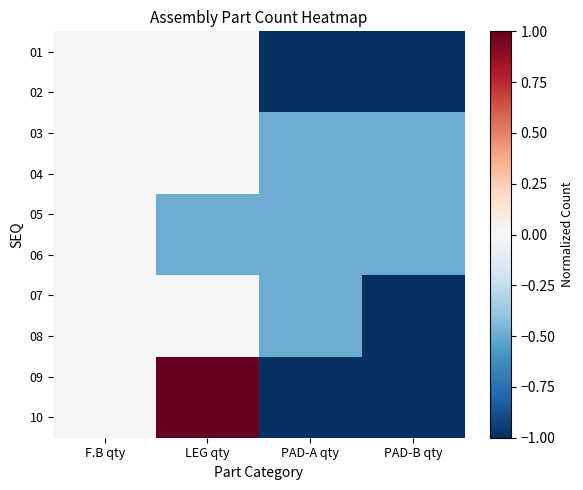

Reading right to left, list all the values displayed in this chart.

01: PAD-B qty=-1.0	PAD-A qty=-1.0	LEG qty=0.0	F.B qty=0.0
02: PAD-B qty=-1.0	PAD-A qty=-1.0	LEG qty=0.0	F.B qty=0.0
03: PAD-B qty=-0.5	PAD-A qty=-0.5	LEG qty=0.0	F.B qty=0.0
04: PAD-B qty=-0.5	PAD-A qty=-0.5	LEG qty=0.0	F.B qty=0.0
05: PAD-B qty=-0.5	PAD-A qty=-0.5	LEG qty=-0.5	F.B qty=0.0
06: PAD-B qty=-0.5	PAD-A qty=-0.5	LEG qty=-0.5	F.B qty=0.0
07: PAD-B qty=-1.0	PAD-A qty=-0.5	LEG qty=0.0	F.B qty=0.0
08: PAD-B qty=-1.0	PAD-A qty=-0.5	LEG qty=0.0	F.B qty=0.0
09: PAD-B qty=-1.0	PAD-A qty=-1.0	LEG qty=1.0	F.B qty=0.0
10: PAD-B qty=-1.0	PAD-A qty=-1.0	LEG qty=1.0	F.B qty=0.0